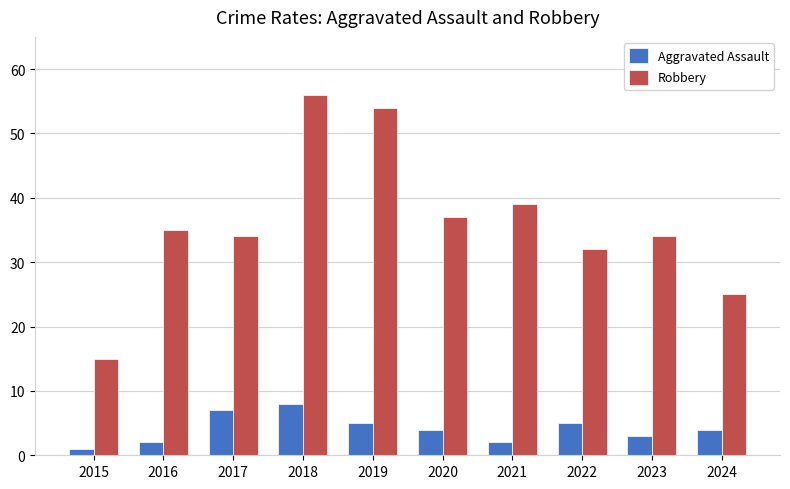

Are the bars grouped side by side (vs. stacked)?

Yes